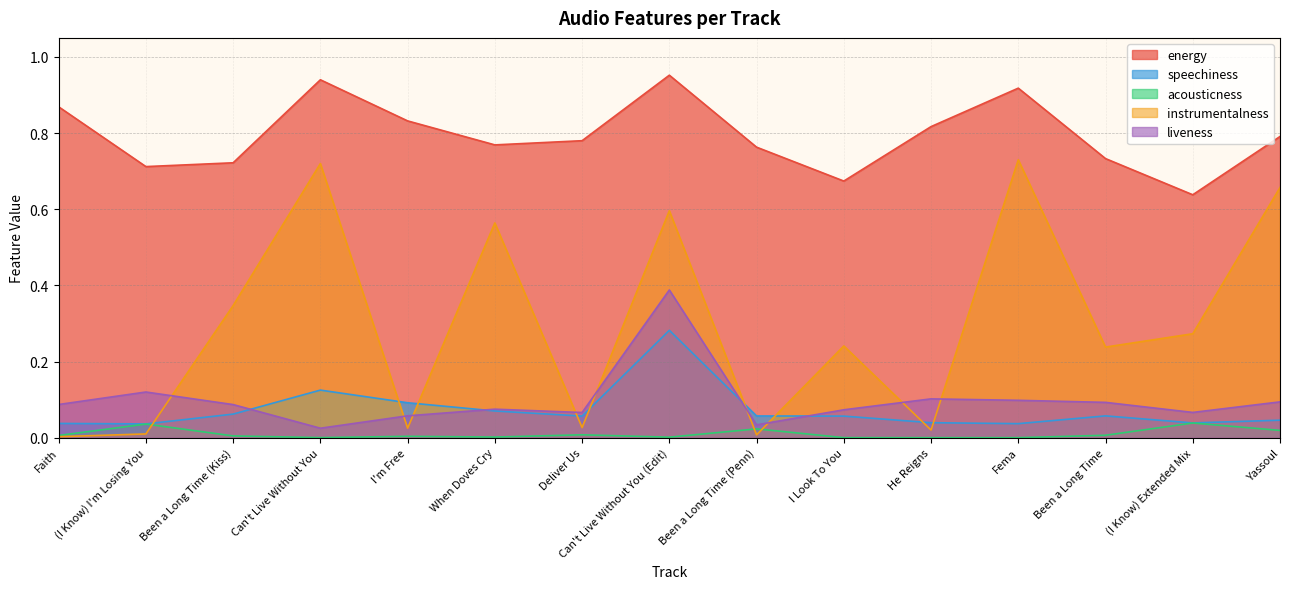

How many interior local valleys does the acousticness series have?

4